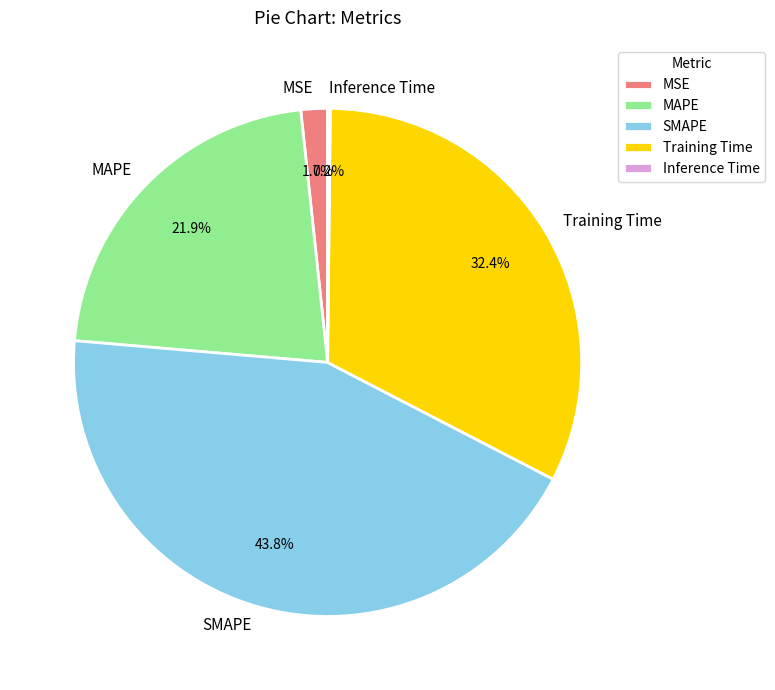

The MAPE slice represents 22% of the pie. True or false?

True